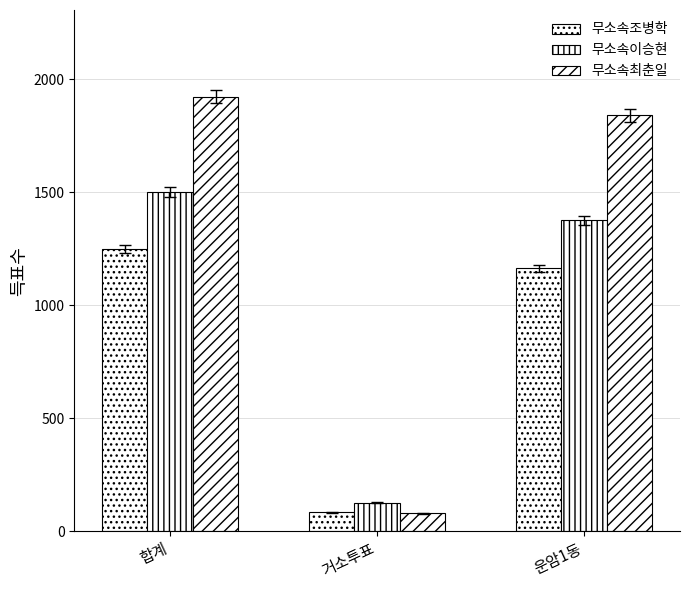

At which category does the chart reach its peak across all series?

합계